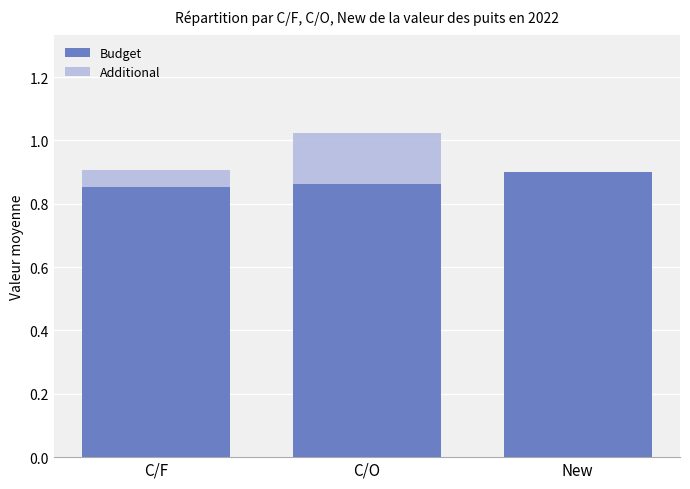

Reading left to right, list all the values displayed in this chart.

Budget: C/F=0.9	C/O=0.9	New=0.9
Additional: C/F=0.9	C/O=1.0	New=0.3